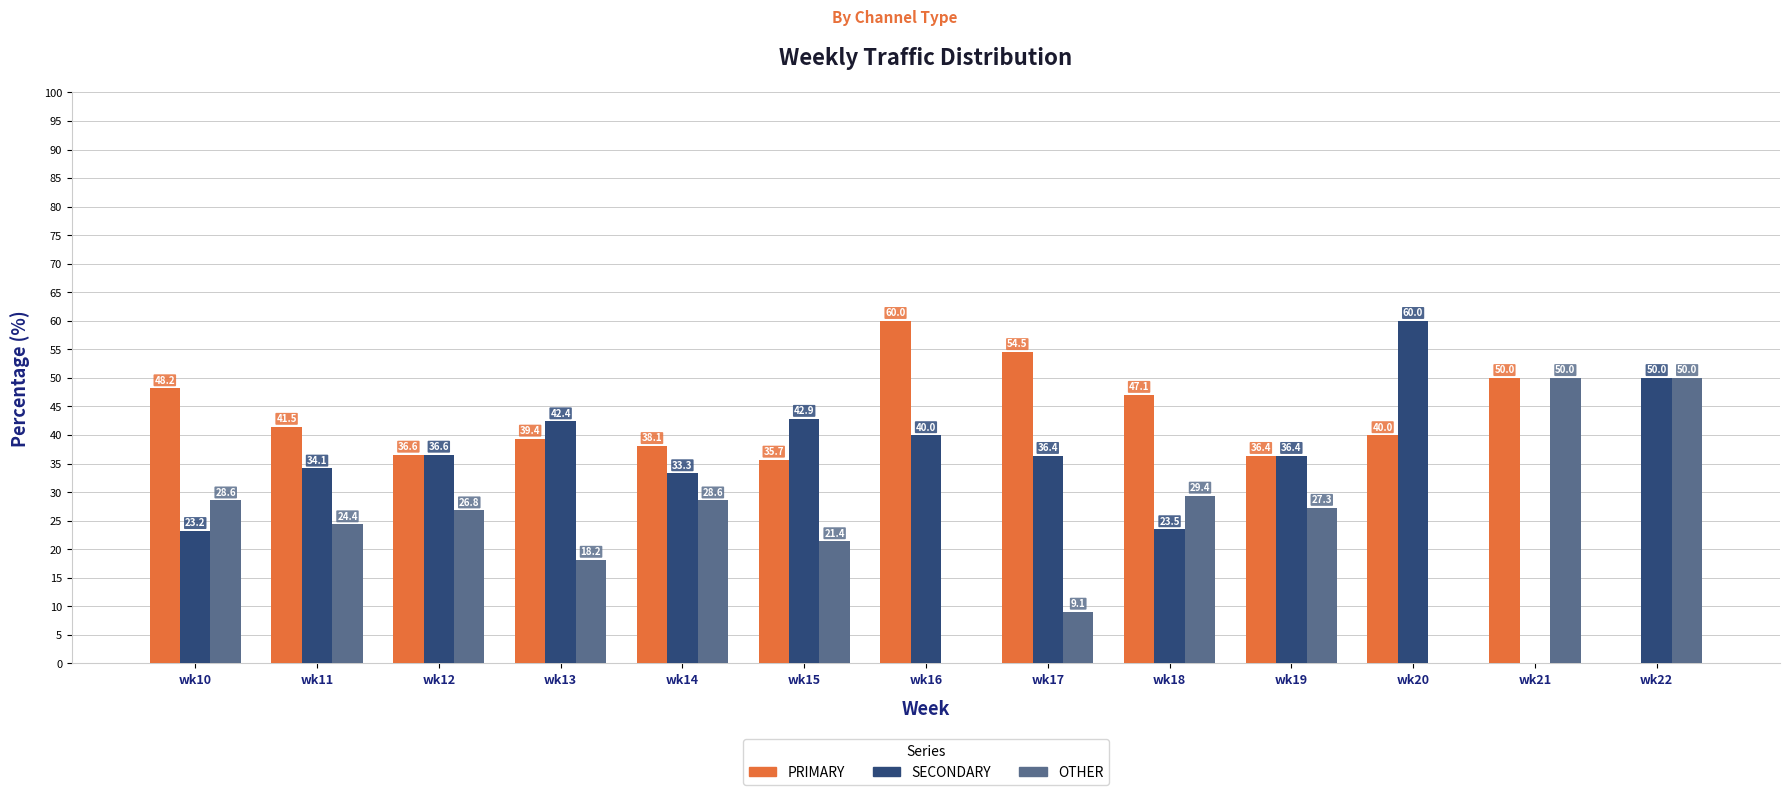

What is the maximum value shown in the chart?

60.0